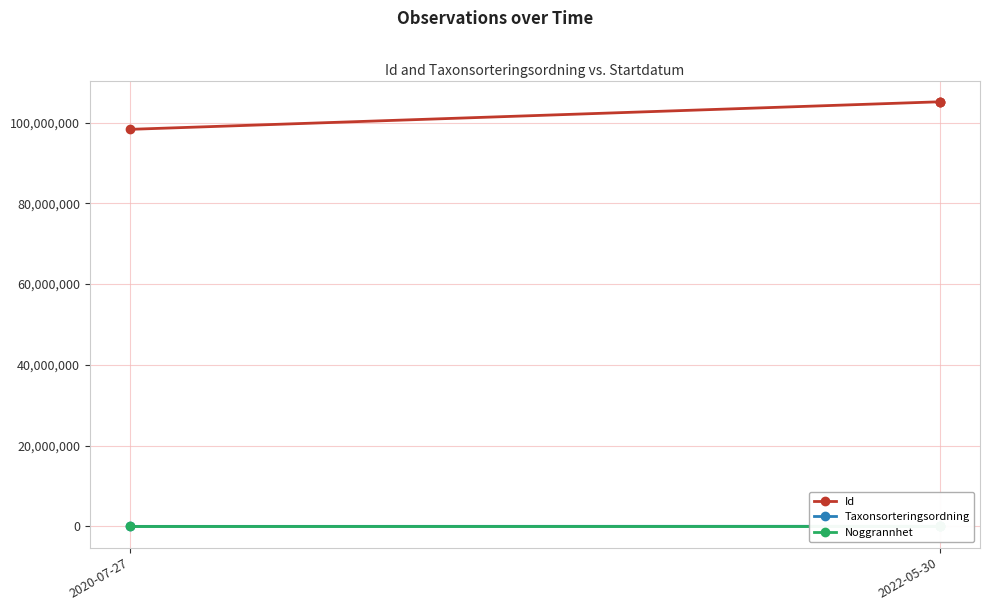

True or false: Taxonsorteringsordning has a value of 9379 at 2022-05-30.

False